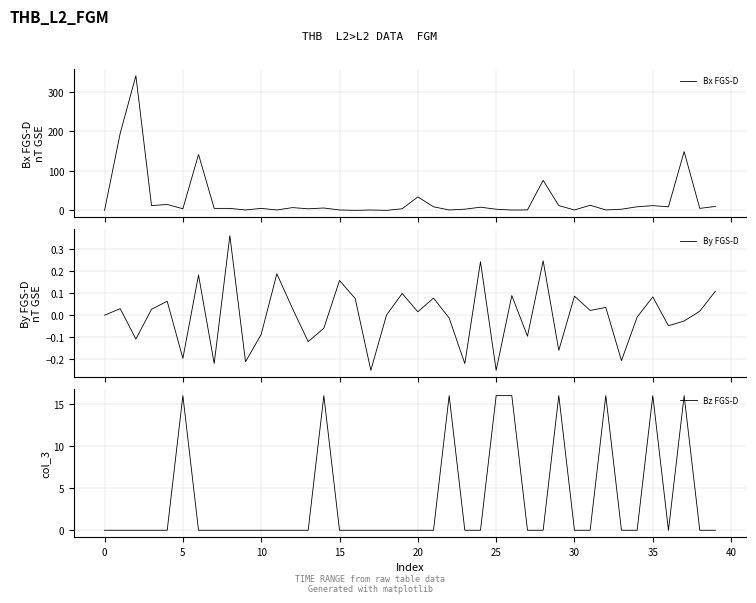

In By FGS-D, how many points are higher than both neighbors (excluding endpoints)?

14